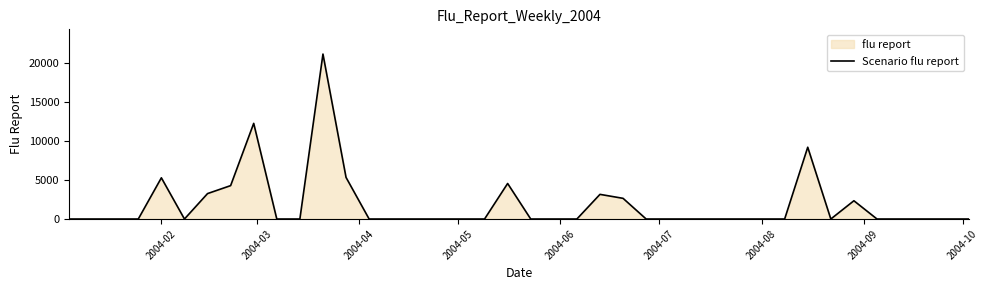

What is the greatest value displayed?

21196.1